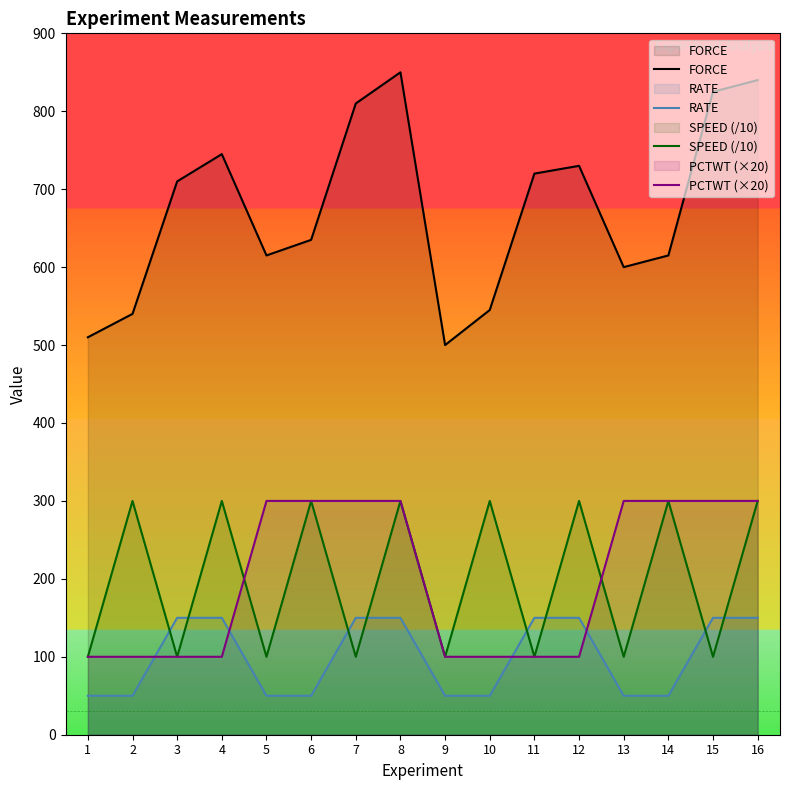

Reading right to left, list all the values displayed in this chart.

FORCE: 840	825	615	600	730	720	545	500	850	810	635	615	745	710	540	510
RATE: 150	150	50	50	150	150	50	50	150	150	50	50	150	150	50	50
SPEED (/10): 300	100	300	100	300	100	300	100	300	100	300	100	300	100	300	100
PCTWT (×20): 300	300	300	300	100	100	100	100	300	300	300	300	100	100	100	100